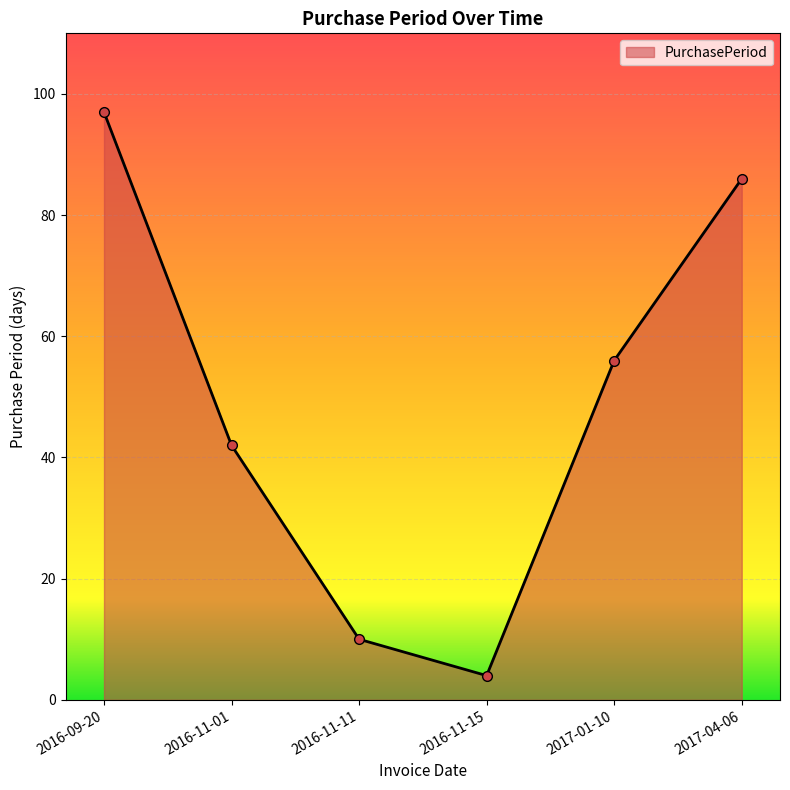

The value at 2017-01-10 is 56. True or false?

True